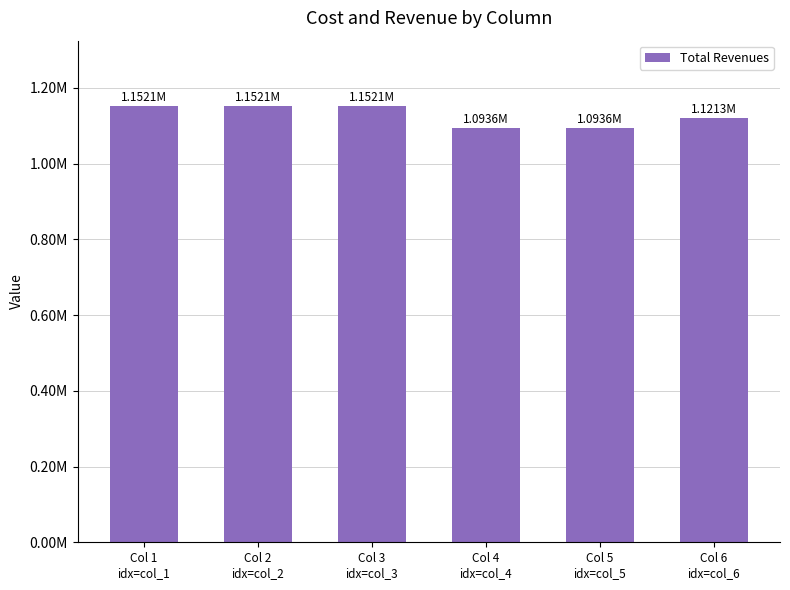

Are the bars horizontal?

No